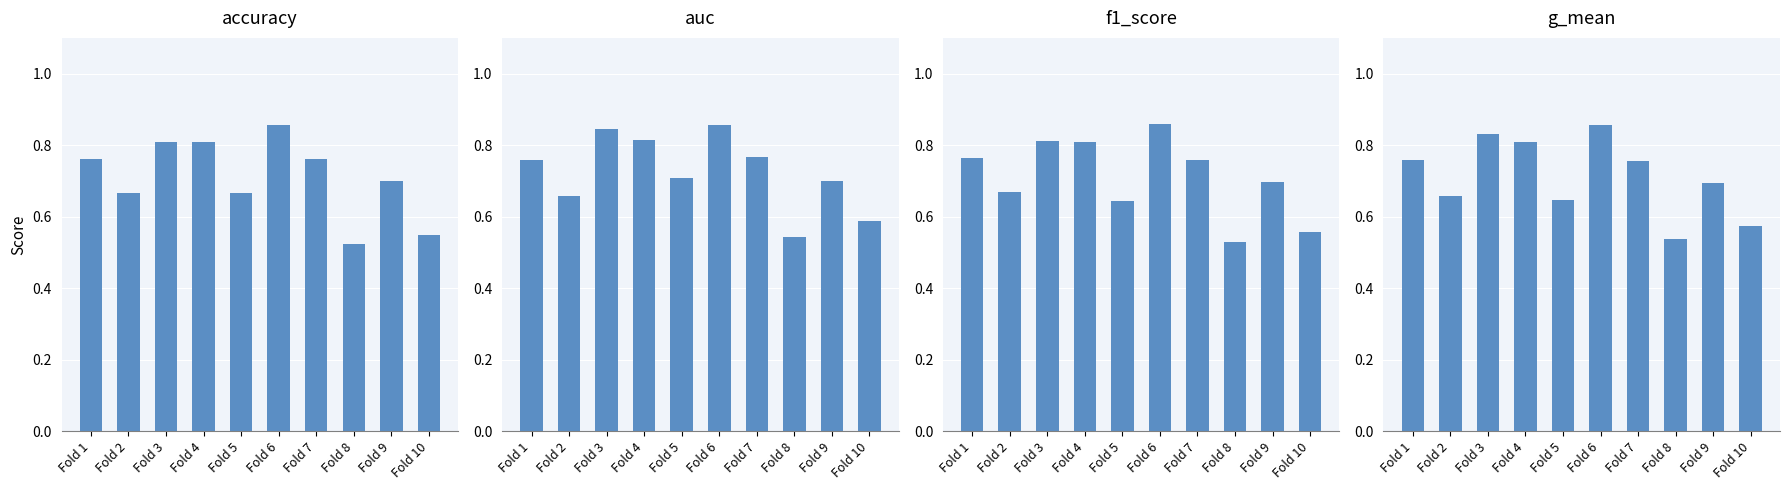

Reading left to right, what are all the values shown in this chart?

accuracy: 0.8	0.7	0.8	0.8	0.7	0.9	0.8	0.5	0.7	0.6
auc: 0.8	0.7	0.8	0.8	0.7	0.9	0.8	0.5	0.7	0.6
f1_score: 0.8	0.7	0.8	0.8	0.6	0.9	0.8	0.5	0.7	0.6
g_mean: 0.8	0.7	0.8	0.8	0.6	0.9	0.8	0.5	0.7	0.6